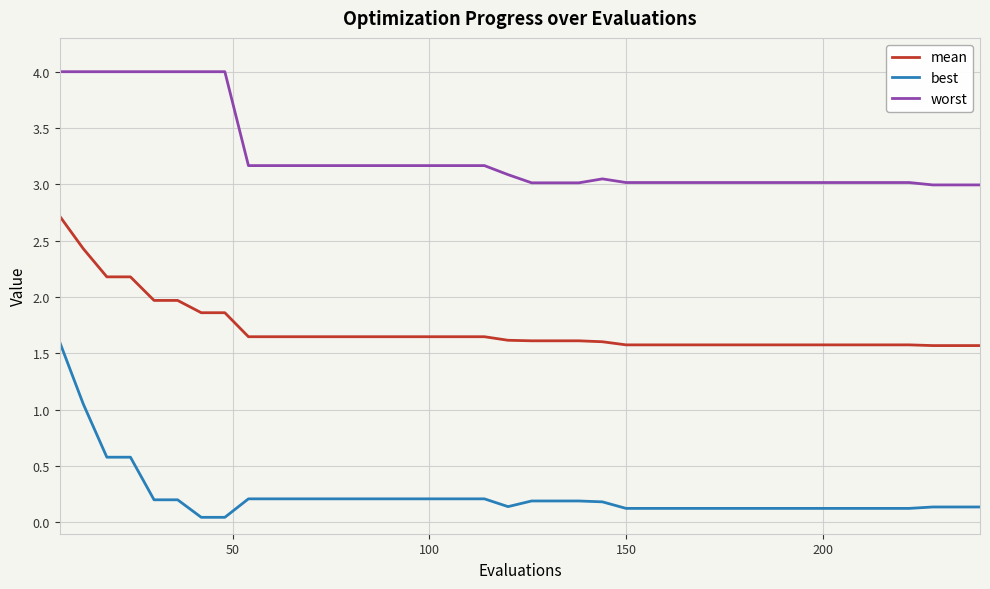

Which series has the widest spread of values?

best